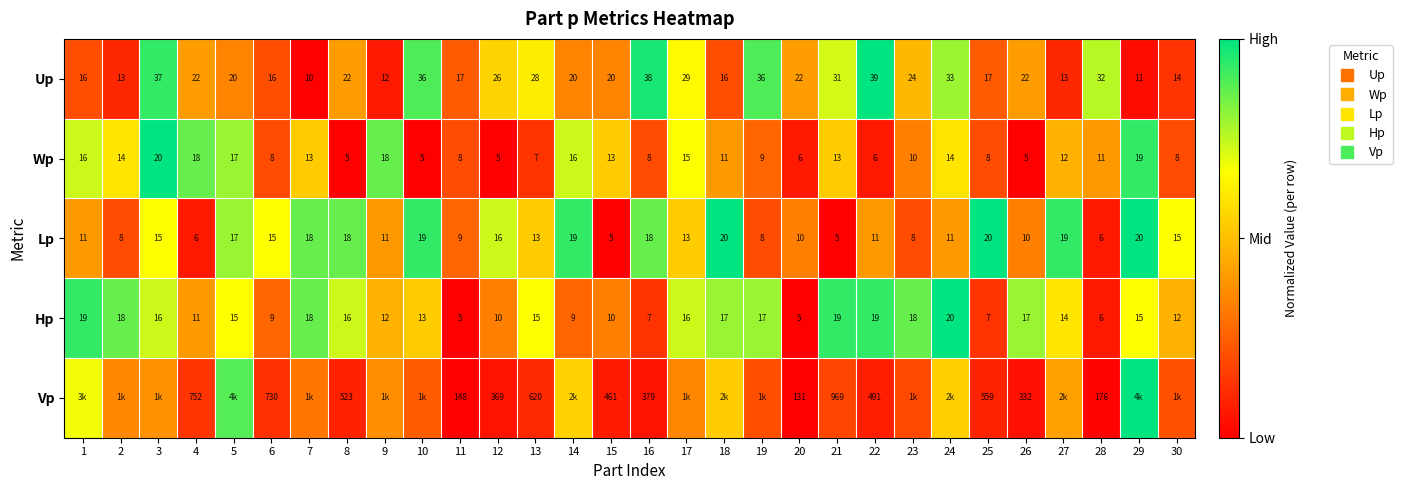

At how many categories does at least one series exceed 0?

30